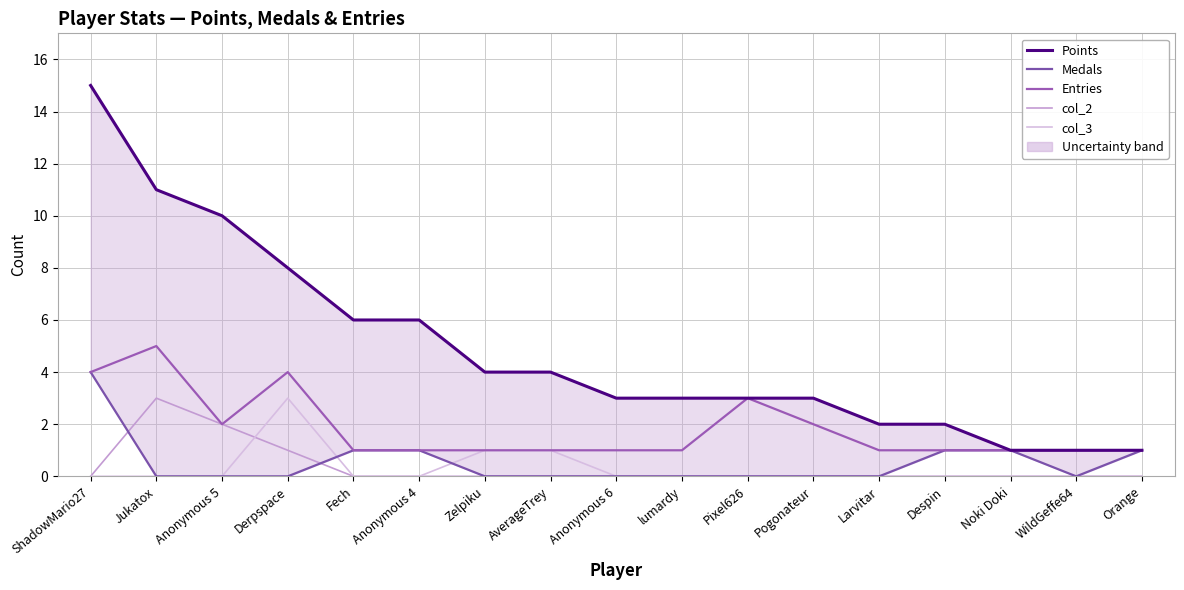

True or false: col_3 has more than 0 points higher than both neighbors.

True